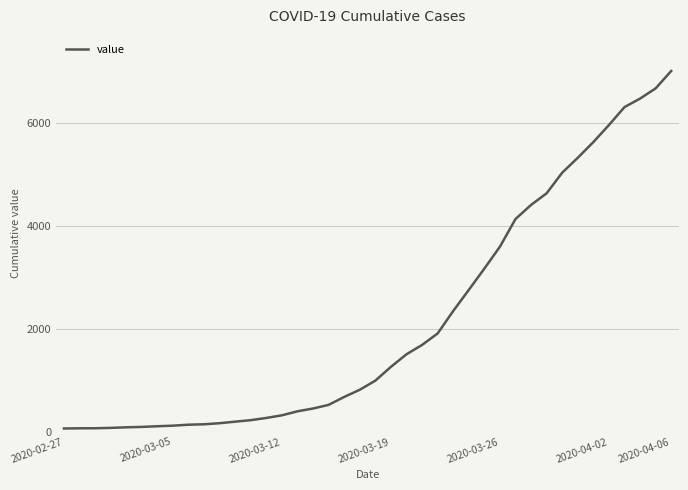

What is the greatest value displayed?

7004